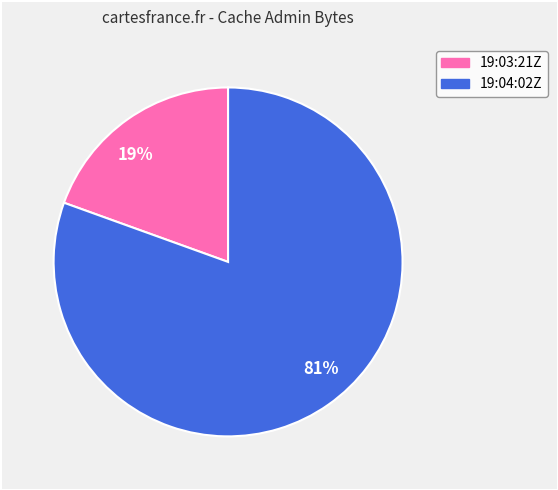

Is the sum of 81% and 19% greater than half?

Yes